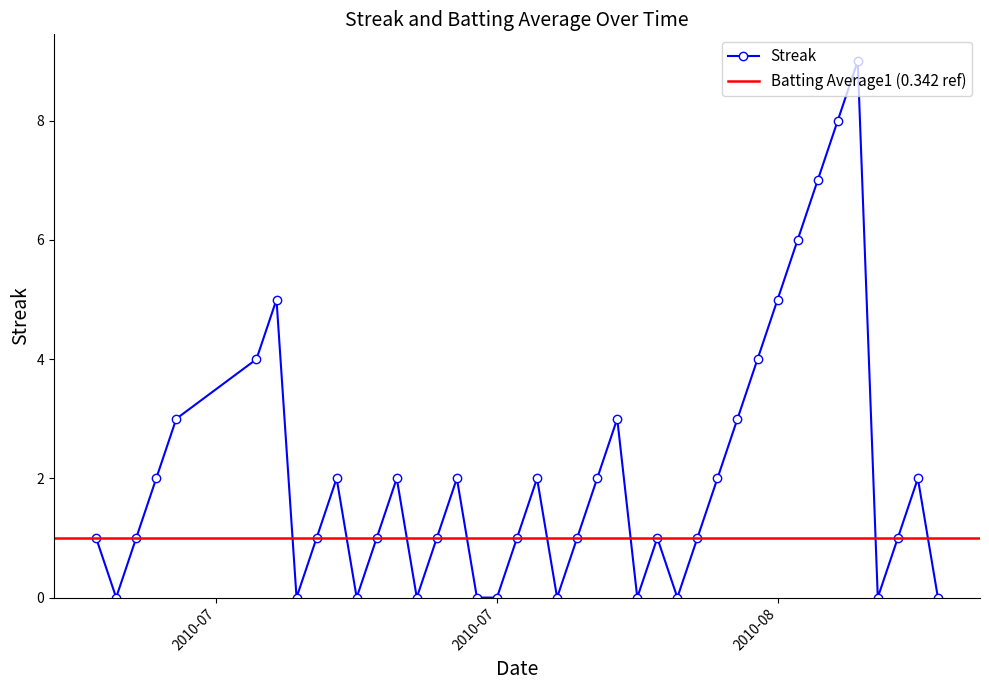

Reading left to right, extract all data points from this chart.

1	0	1	2	3	4	5	0	1	2	0	1	2	0	1	2	0	0	1	2	0	1	2	3	0	1	0	1	2	3	4	5	6	7	8	9	0	1	2	0